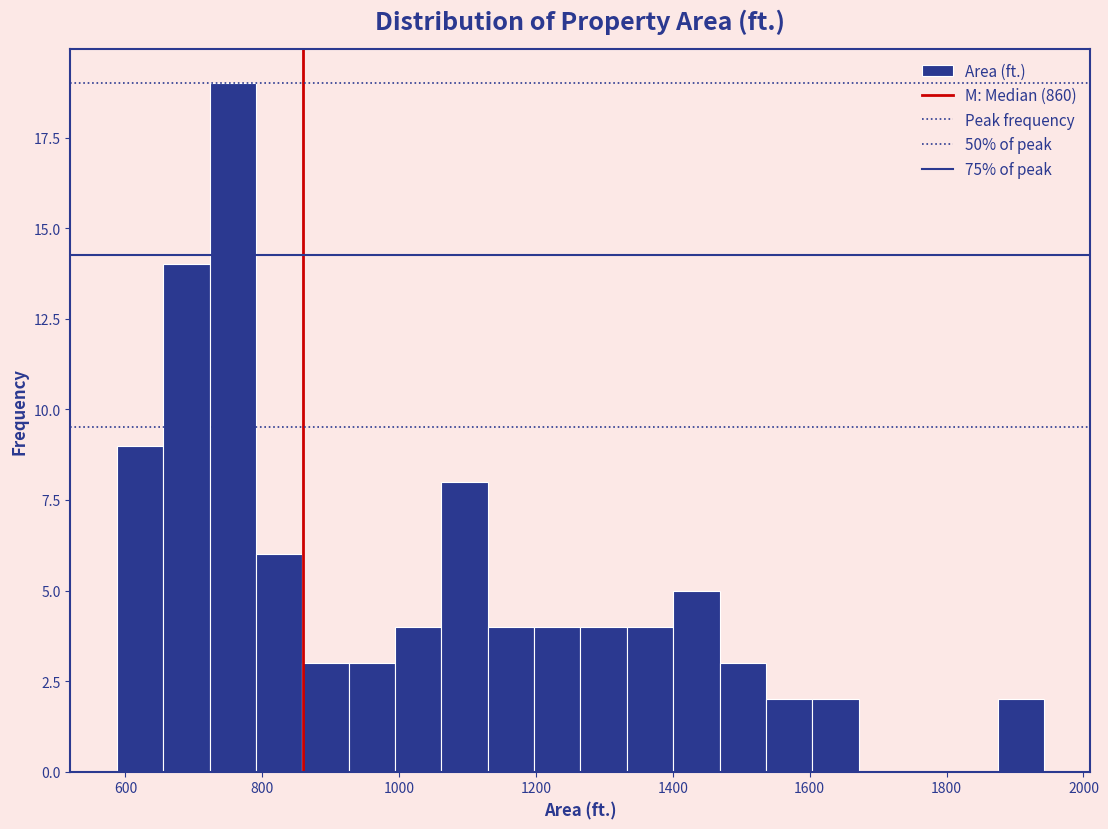

Read against the x-axis, roughly where is the centre of the tallest bar?

760